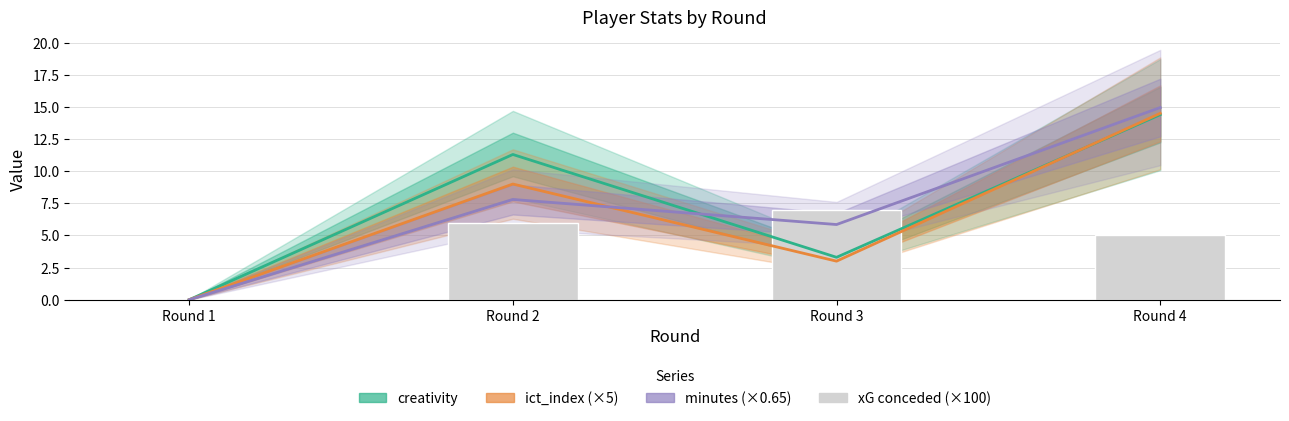

Reading right to left, what are all the values shown in this chart?

creativity: Round 4=14.4	Round 3=3.3	Round 2=11.3	Round 1=0.0
ict_index (×5): Round 4=14.5	Round 3=3.0	Round 2=9.0	Round 1=0.0
minutes (×0.65): Round 4=15.0	Round 3=5.9	Round 2=7.8	Round 1=0.0
xG conceded (×100): Round 4=5.0	Round 3=7.0	Round 2=6.0	Round 1=0.0